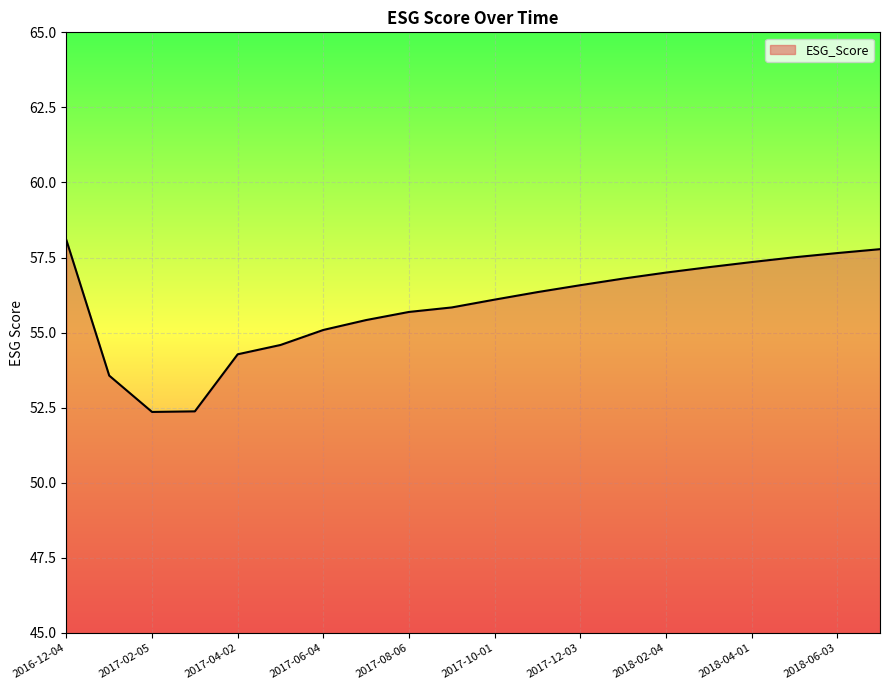

What is the minimum value shown in the chart?

52.4